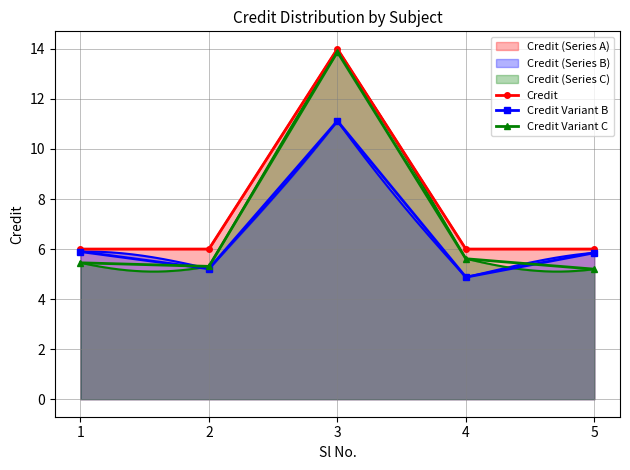

List the labels in order of Credit Variant B value, largest first.

3, 1, 5, 2, 4